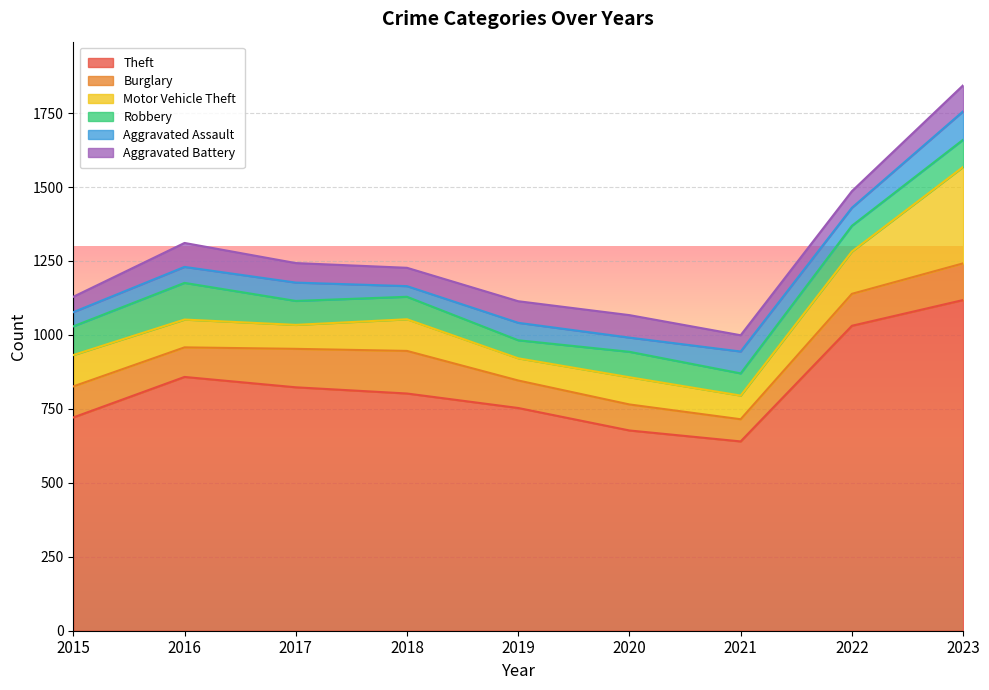

Which category has the highest value in the Aggravated Assault series?

2023